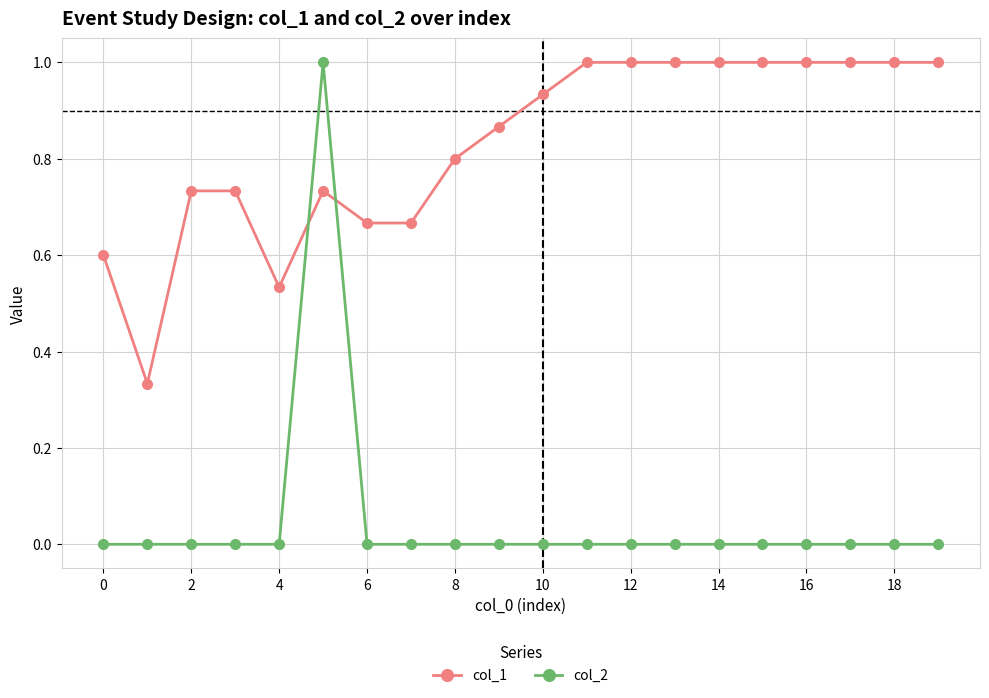

Which series ends up on top after the final intersection of col_1 and col_2?

col_1